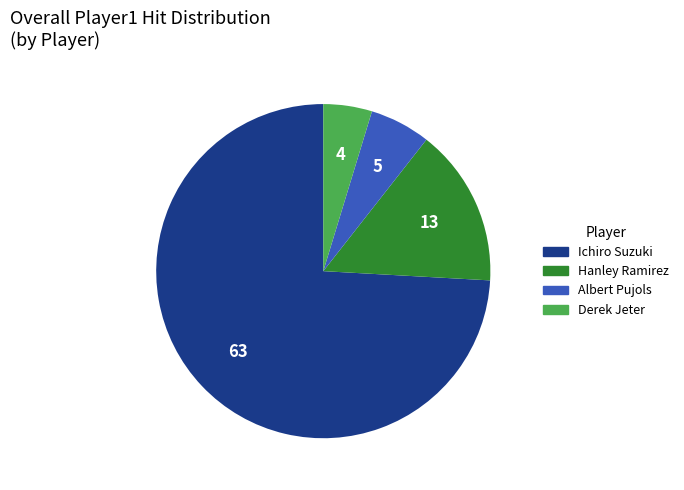

Which category has the smallest portion of the pie?

Derek Jeter